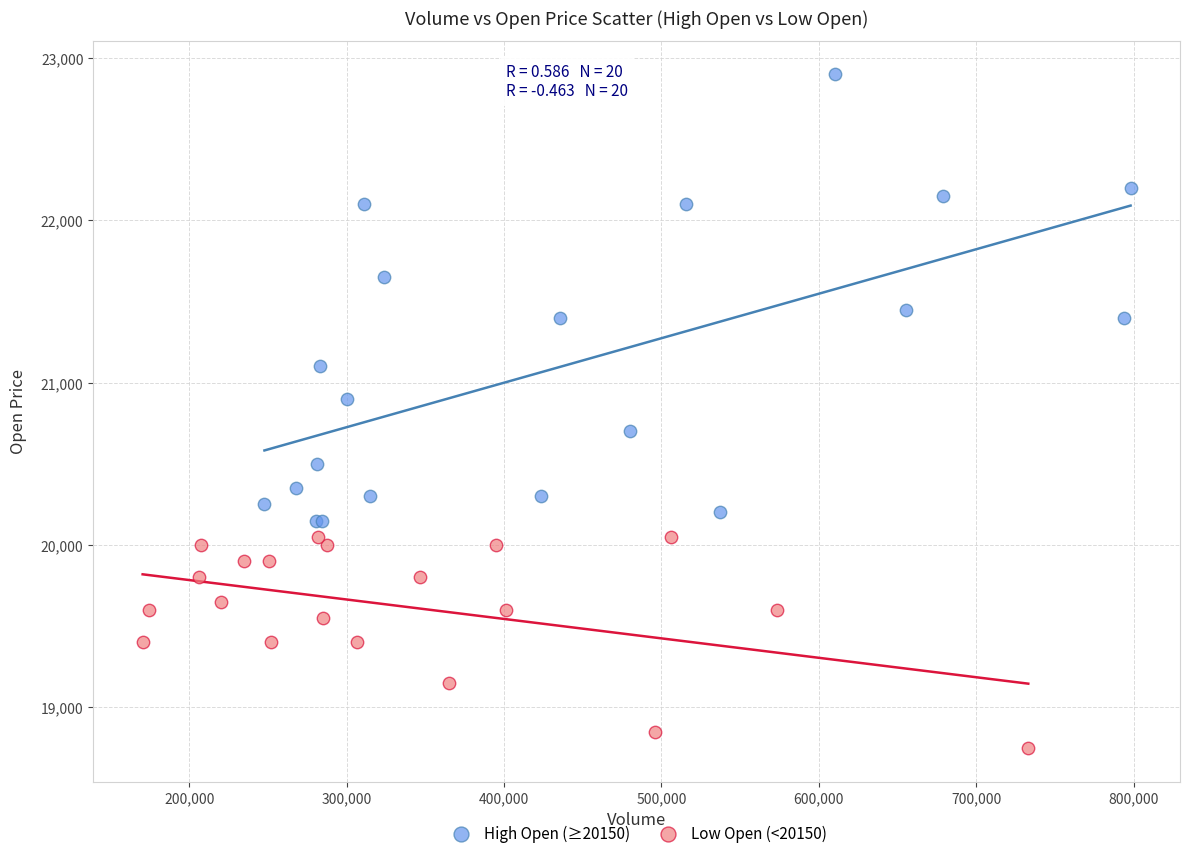

Which series reaches the maximum Y coordinate?

High Open (≥20150)